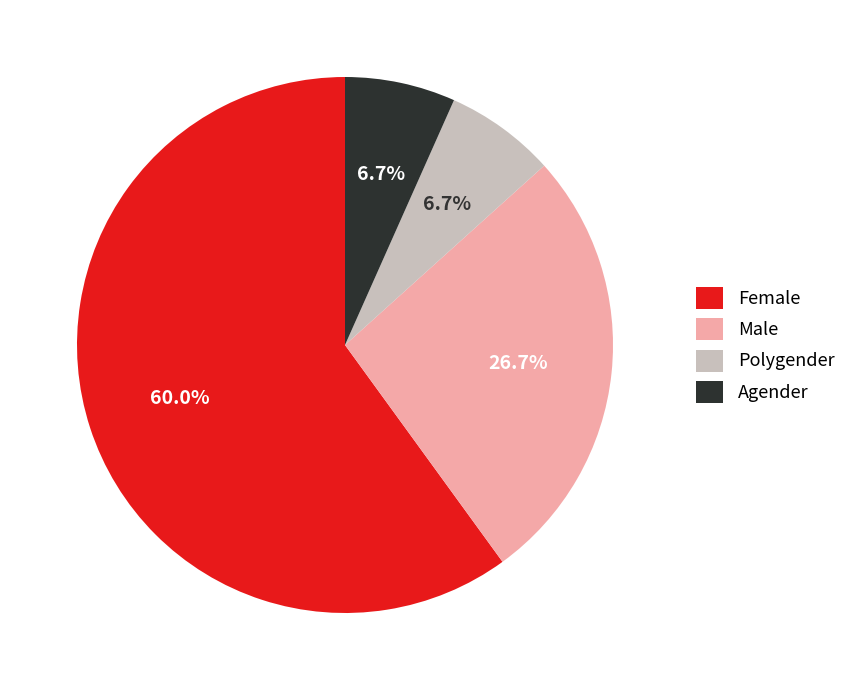

Approximately how many times larger is the value at Female compared to Male?

2.2